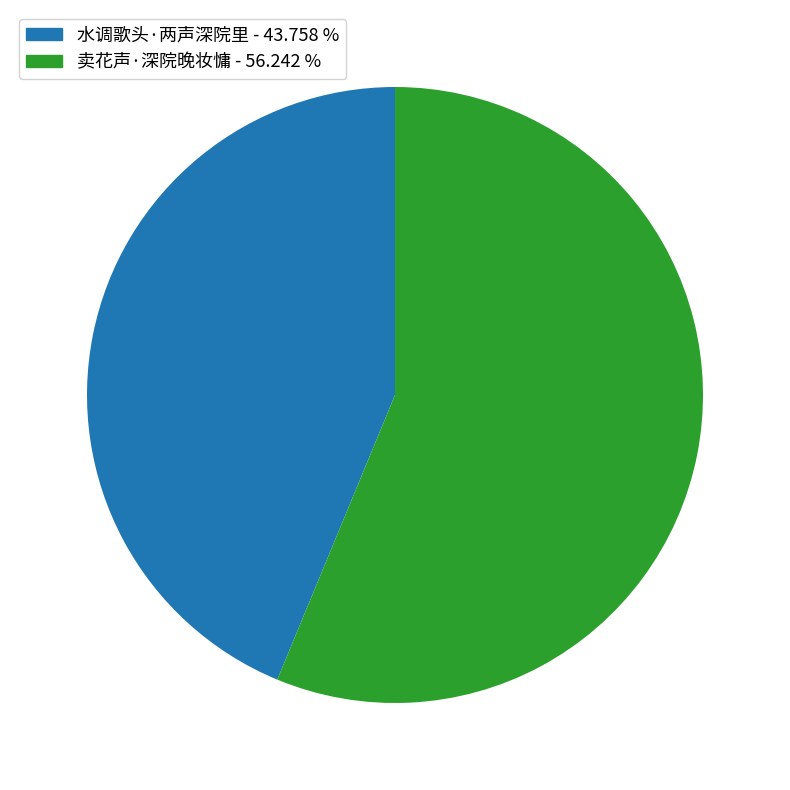

Between 卖花声·深院晚妆慵 and 水调歌头·两声深院里, which is larger?

卖花声·深院晚妆慵